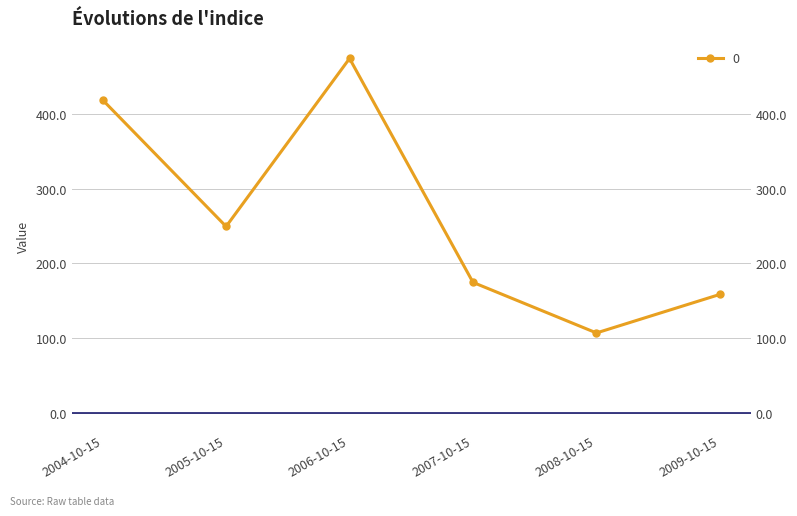

Read the value at 2005-10-15.

249.5